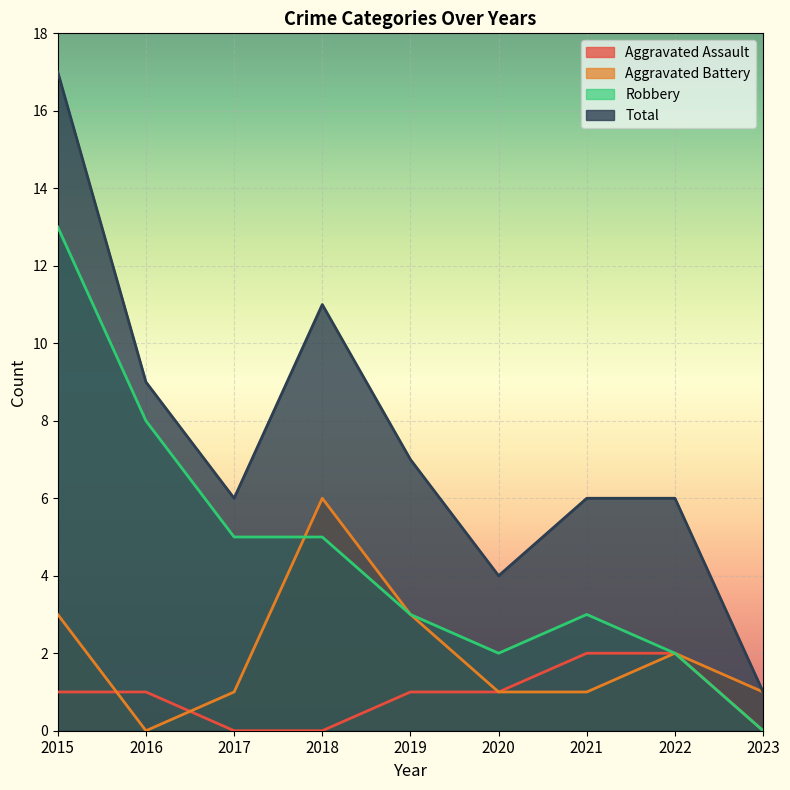

True or false: Robbery has more than 0 points higher than both neighbors.

True